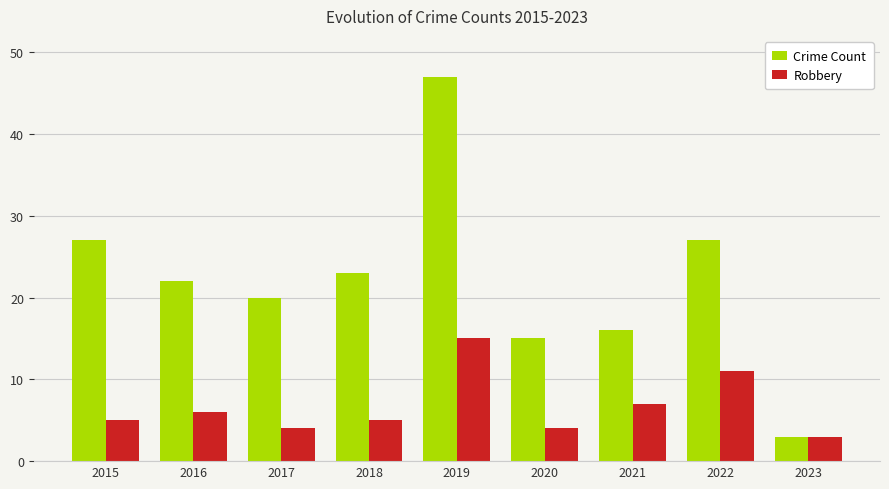

Count the number of data series in this chart.

2